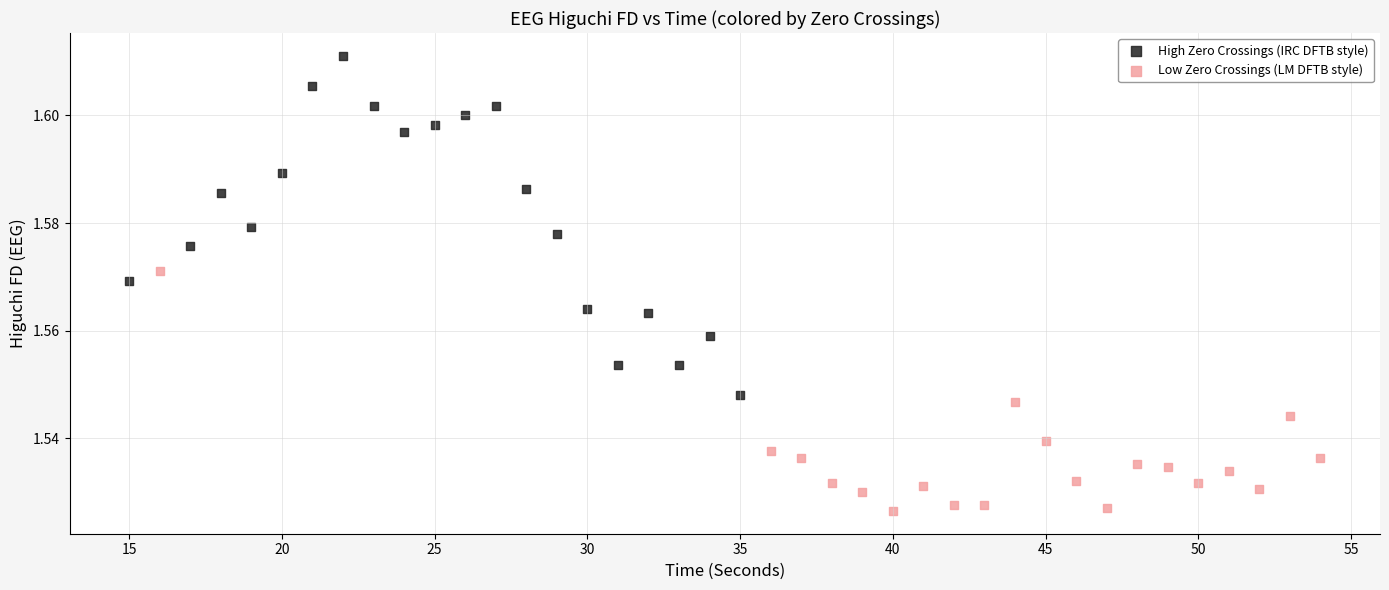

Which series contains the highest Y value?

High Zero Crossings (IRC DFTB style)